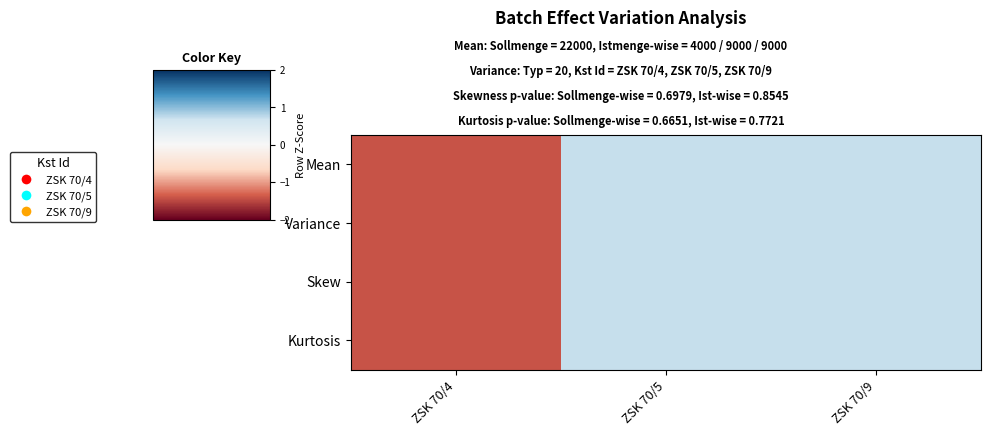

At which category is the sum across all series the highest?

ZSK 70/5